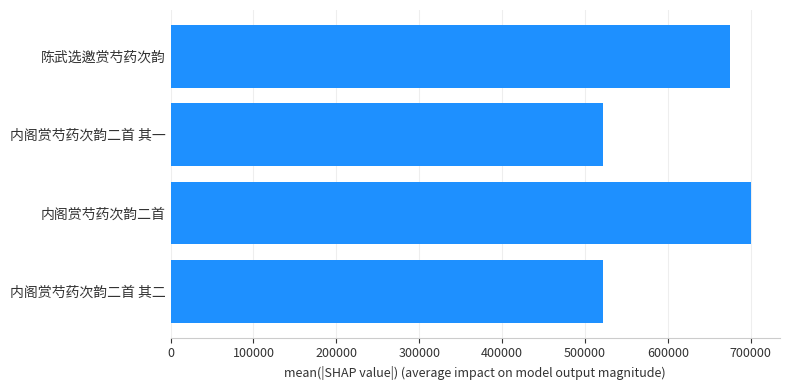

Does the chart contain any negative values?

No